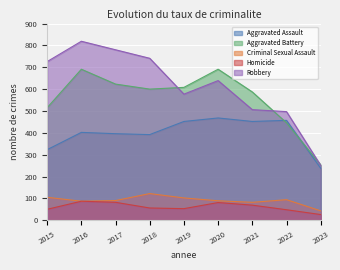

How many data points in Homicide are less than 56?

4